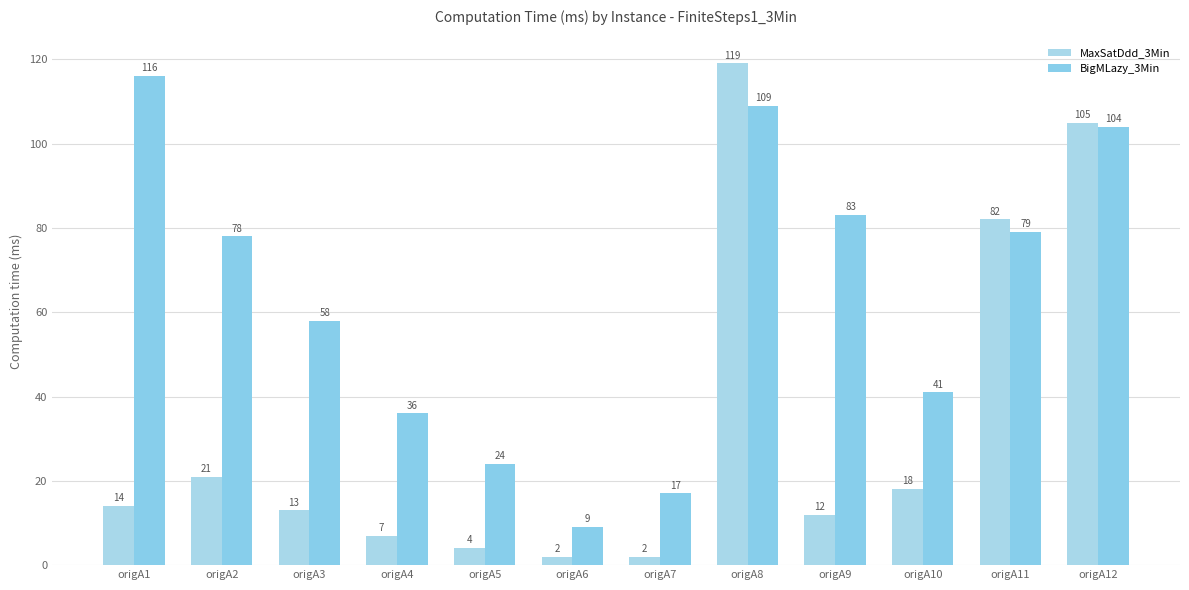

Reading left to right, extract all data points from this chart.

MaxSatDdd_3Min: origA1=14	origA2=21	origA3=13	origA4=7	origA5=4	origA6=2	origA7=2	origA8=119	origA9=12	origA10=18	origA11=82	origA12=105
BigMLazy_3Min: origA1=116	origA2=78	origA3=58	origA4=36	origA5=24	origA6=9	origA7=17	origA8=109	origA9=83	origA10=41	origA11=79	origA12=104